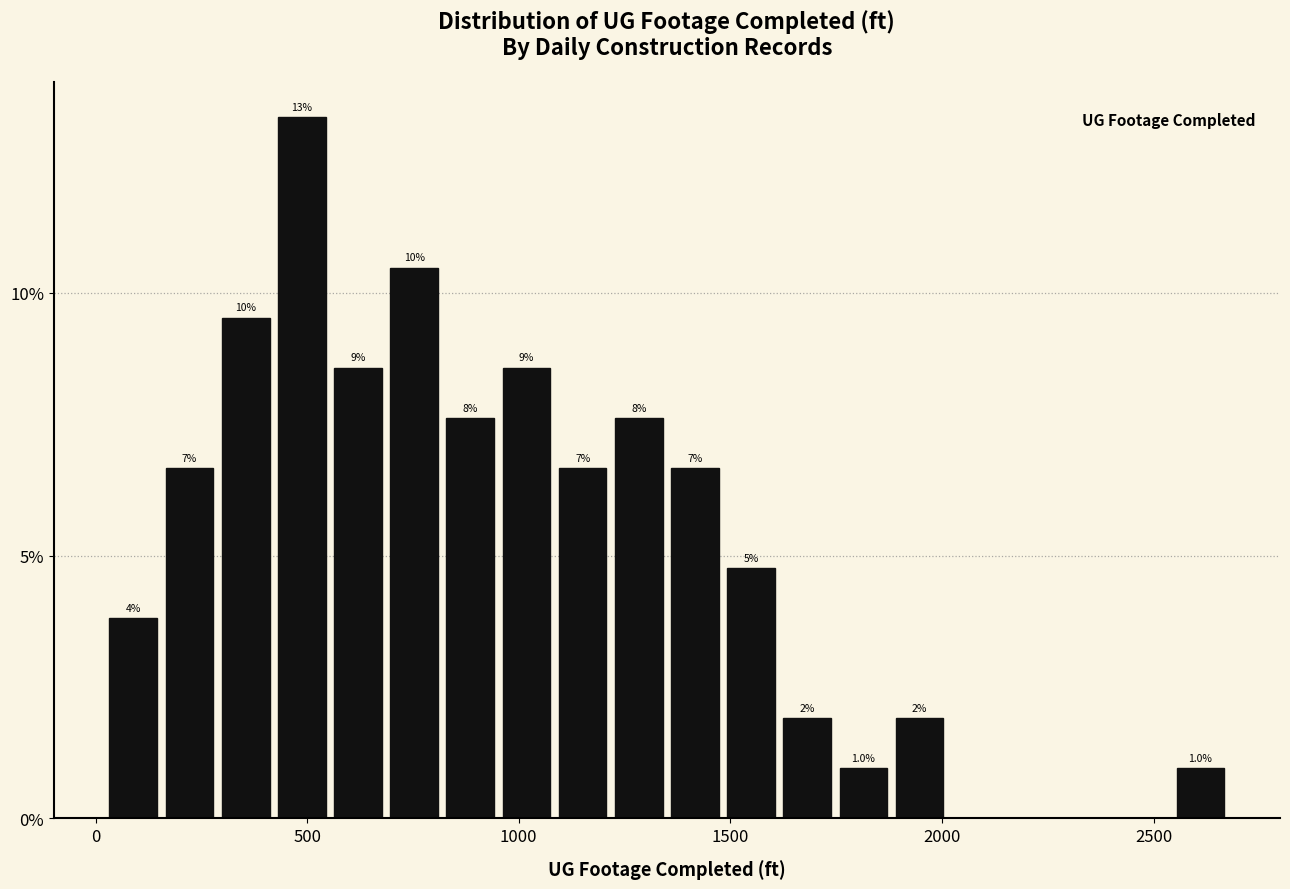

Around what value on the x-axis is the tallest bar? Give the approximate position of its centre, as read against the axis.

500